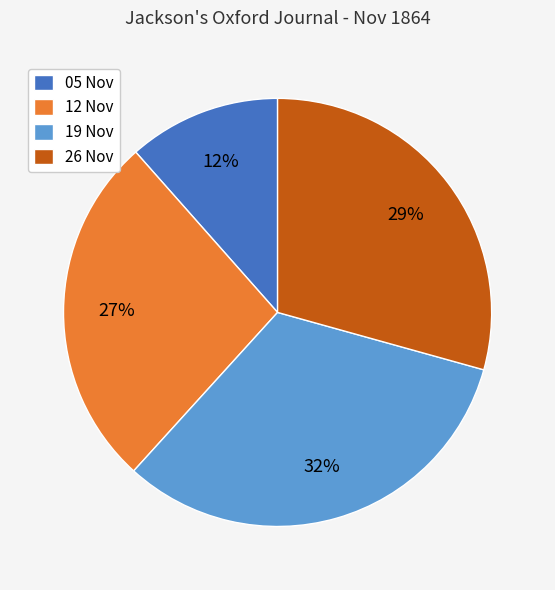

How many slices are in this pie chart?

4